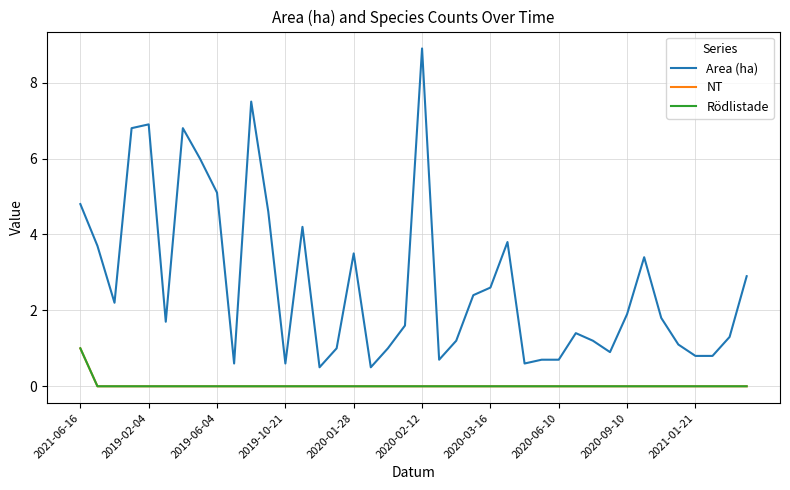

In Area (ha), how many points are lower than both neighbors (excluding endpoints)?

9